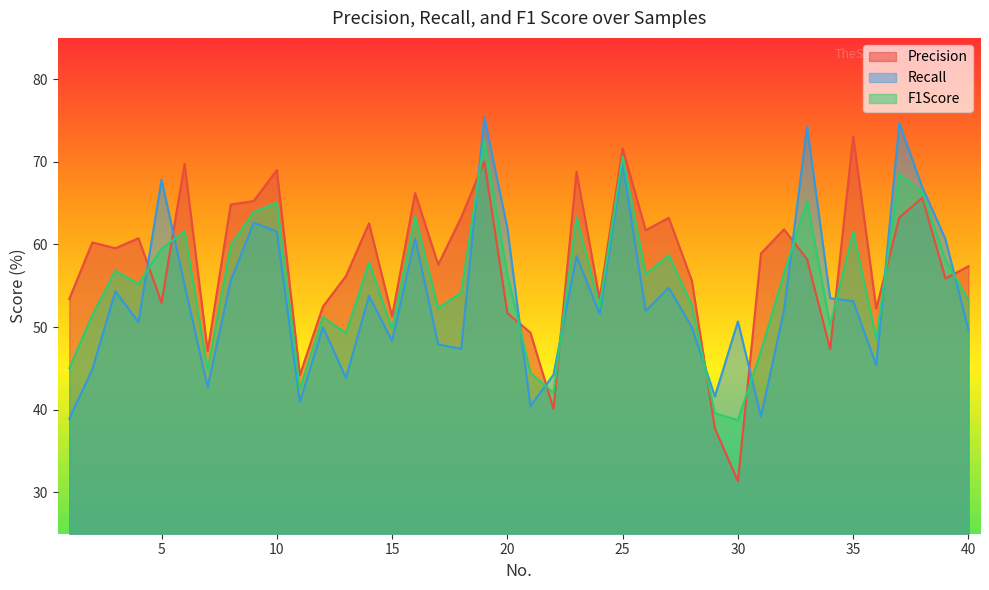

What is the difference between the second highest and minimum values in the F1Score series?

31.9